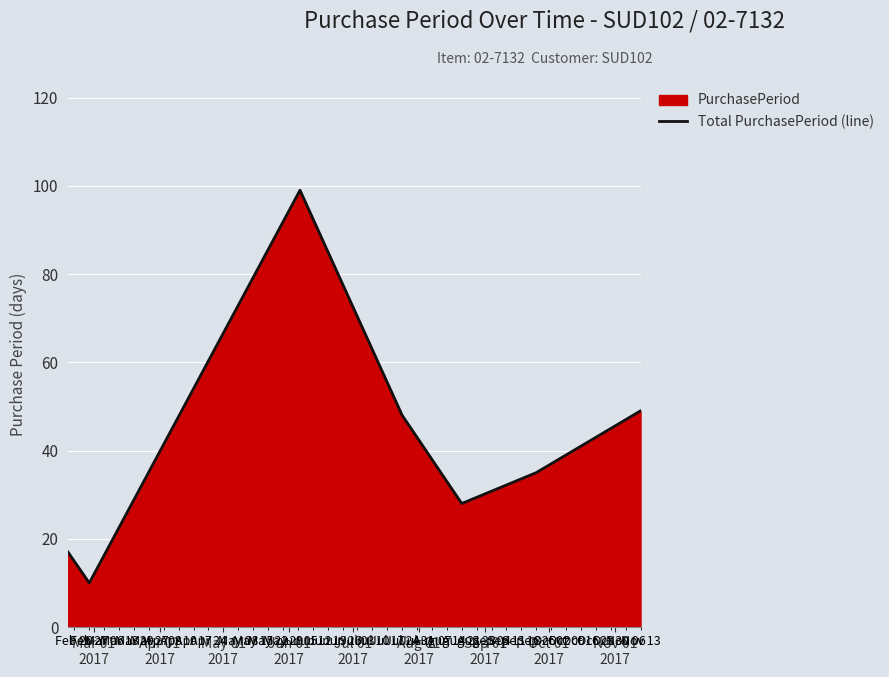

How many points are lower than both their immediate neighbors (excluding endpoints)?

2